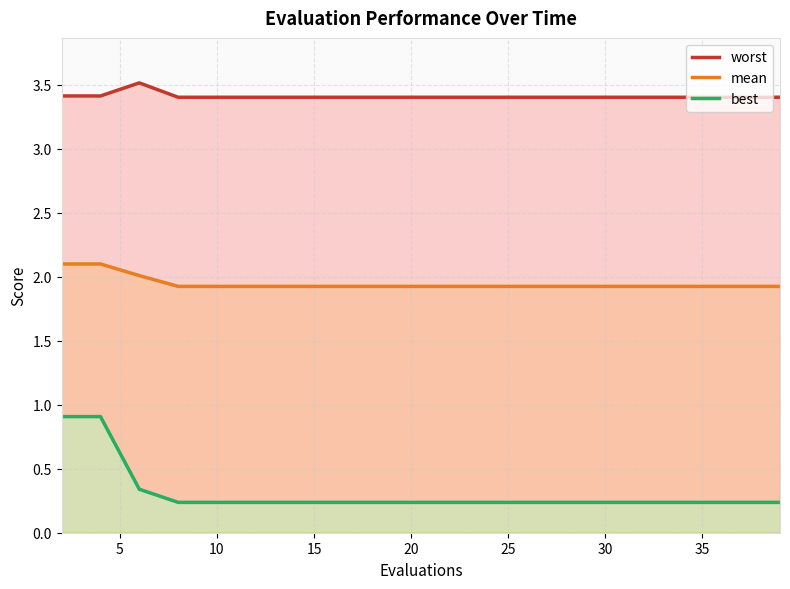

What is the value of the best point at the 1st from the left?

0.9